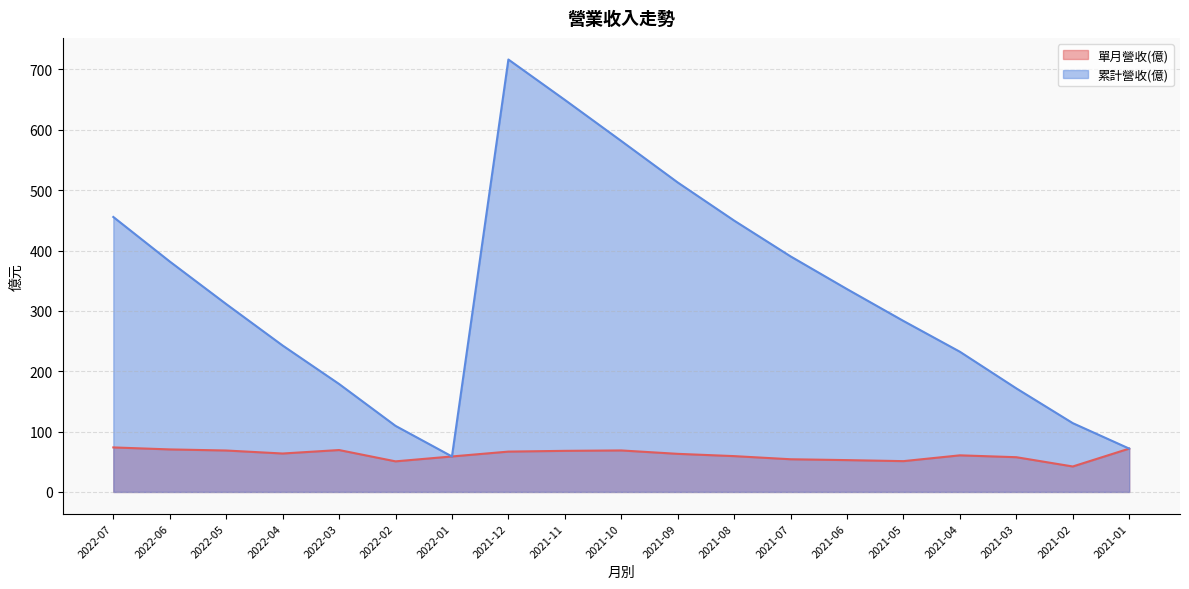

The 單月營收(億) series shows 20.3 at 2021-10. True or false?

False